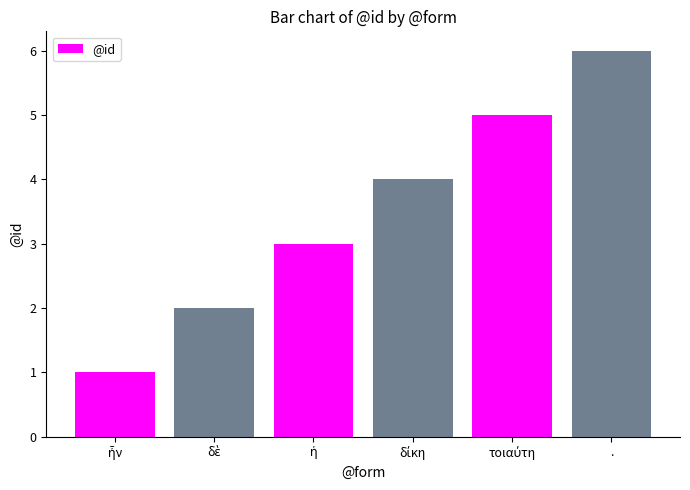

What is the greatest value displayed?

6